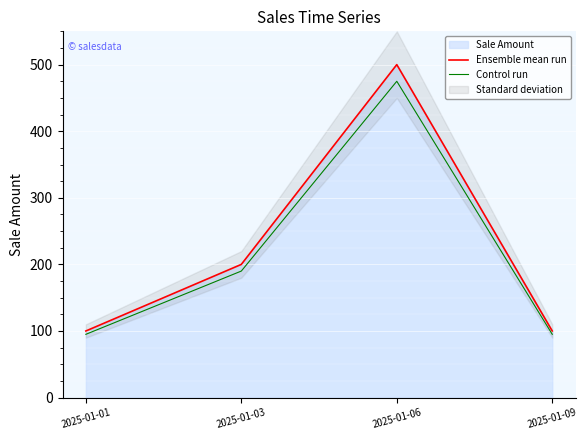

What is the approximate value of Ensemble mean run at 2025-01-03, to the nearest 50?

200